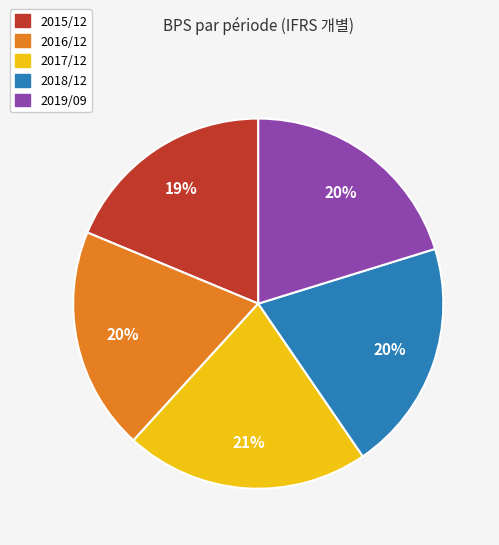

How many segments does this pie chart have?

5